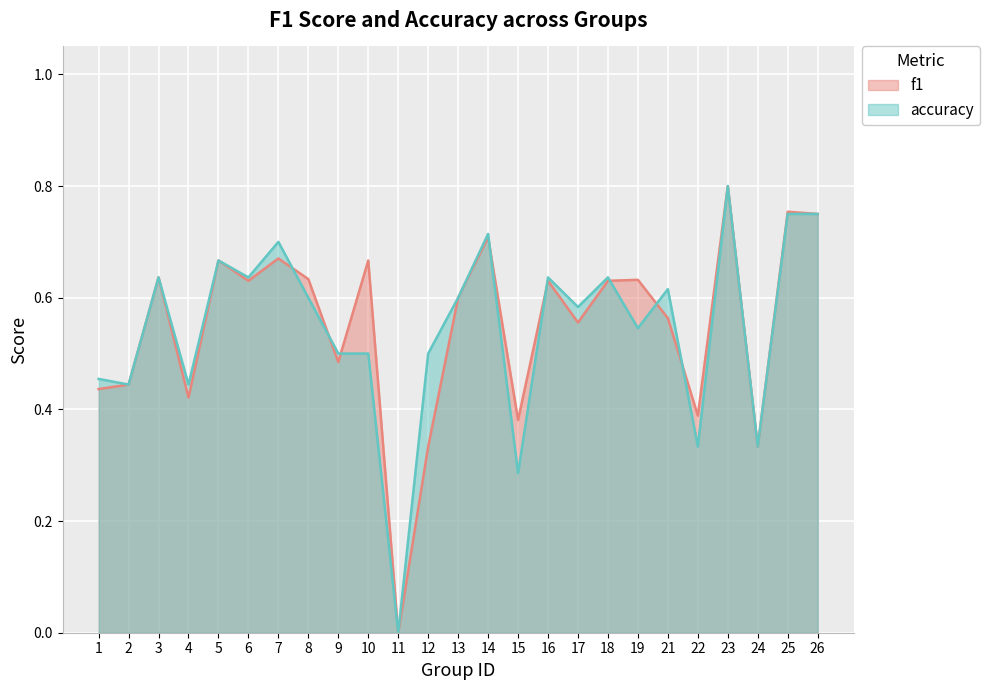

Where do f1 and accuracy first cross each other?

7 and 8